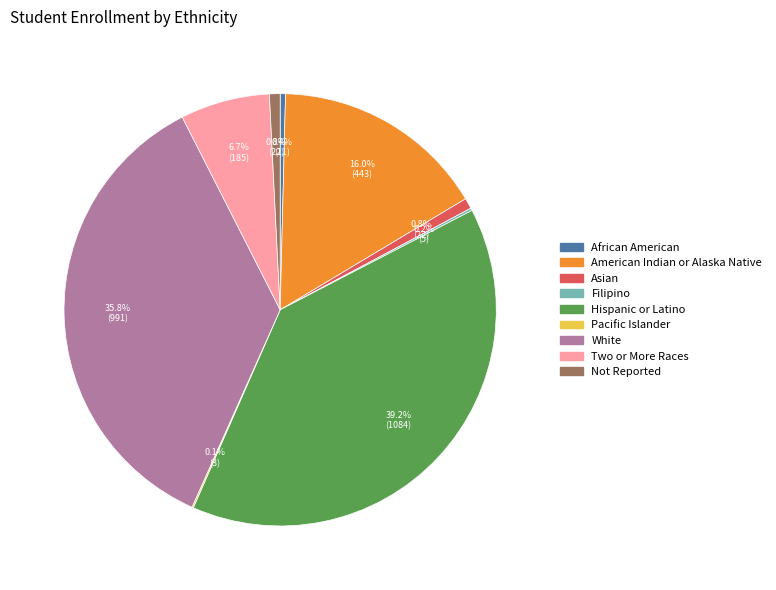

What is the largest slice in the pie chart?

Hispanic or Latino